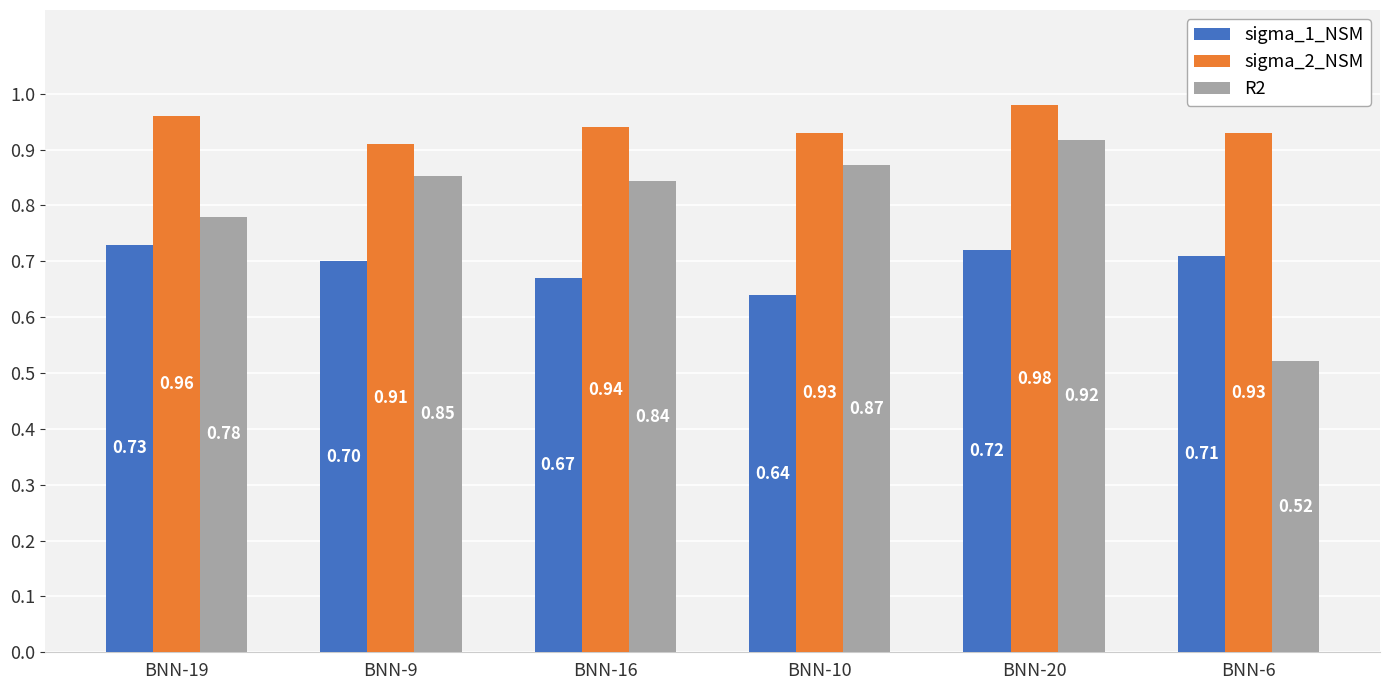

List the series in order of their peak value, highest first.

sigma_2_NSM, R2, sigma_1_NSM